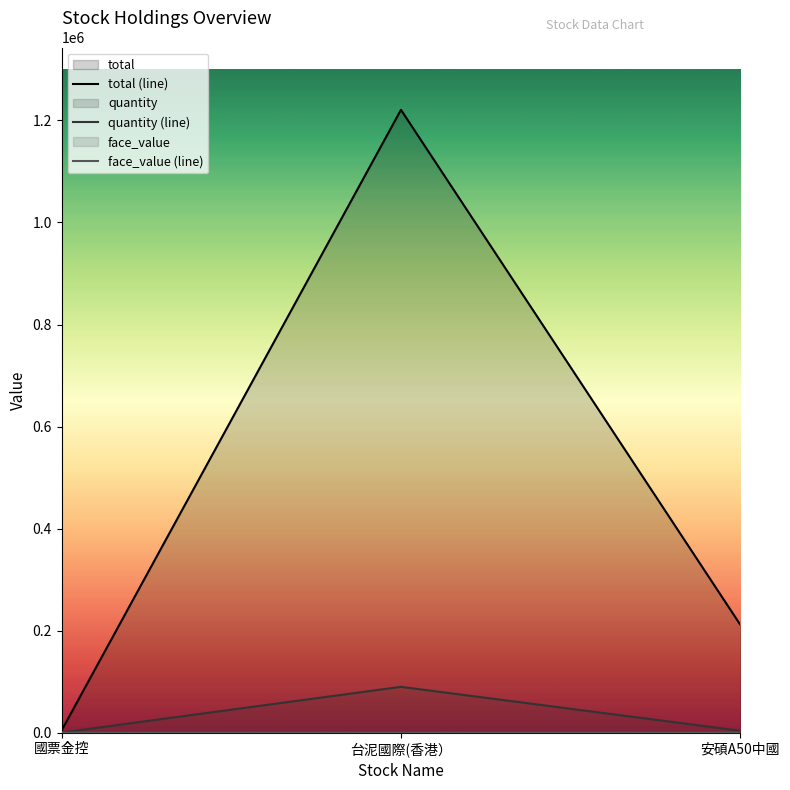

What is the label of the 3rd point from the right?

國票金控